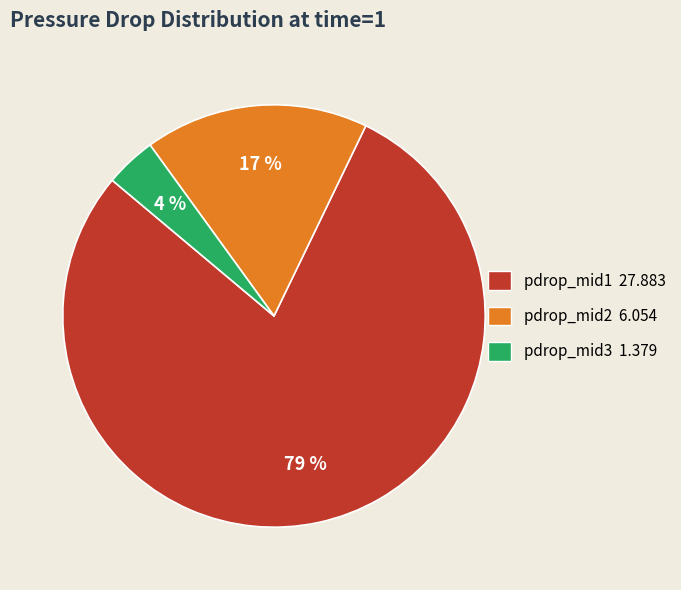

To the nearest percent, what is the average slice percentage?

33%